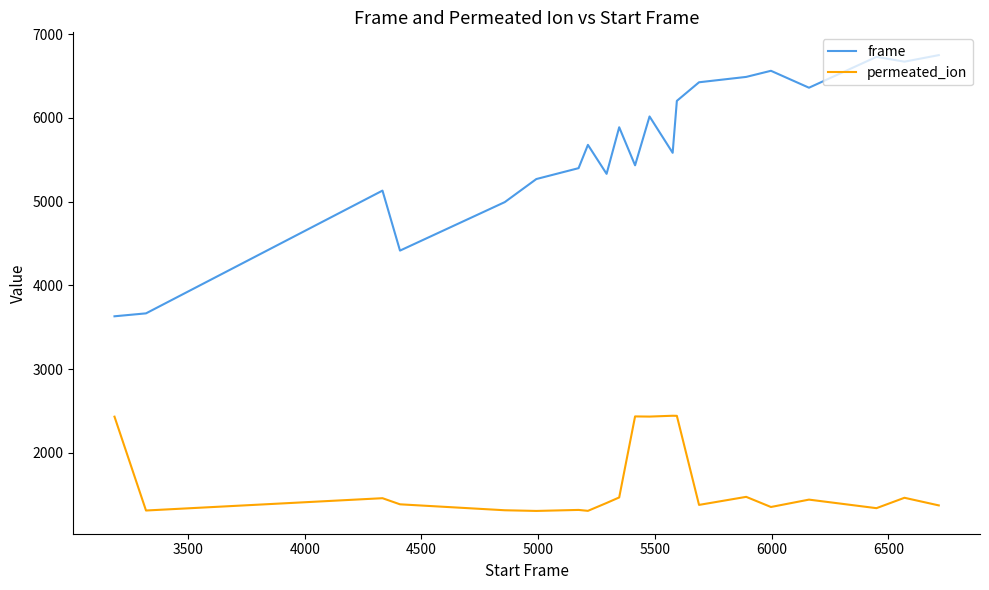

Which series has the widest spread of values?

frame